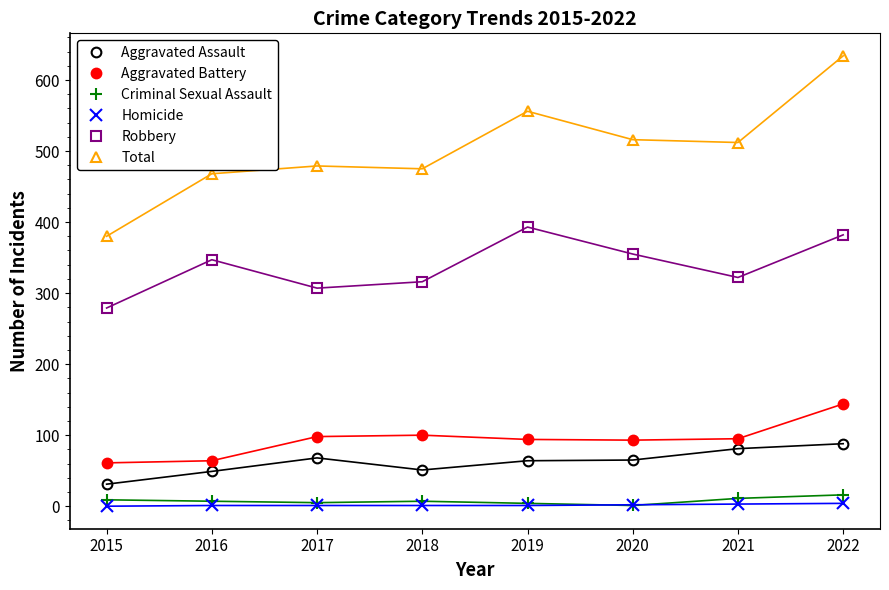

The value of Homicide at 2019 is 1. True or false?

True